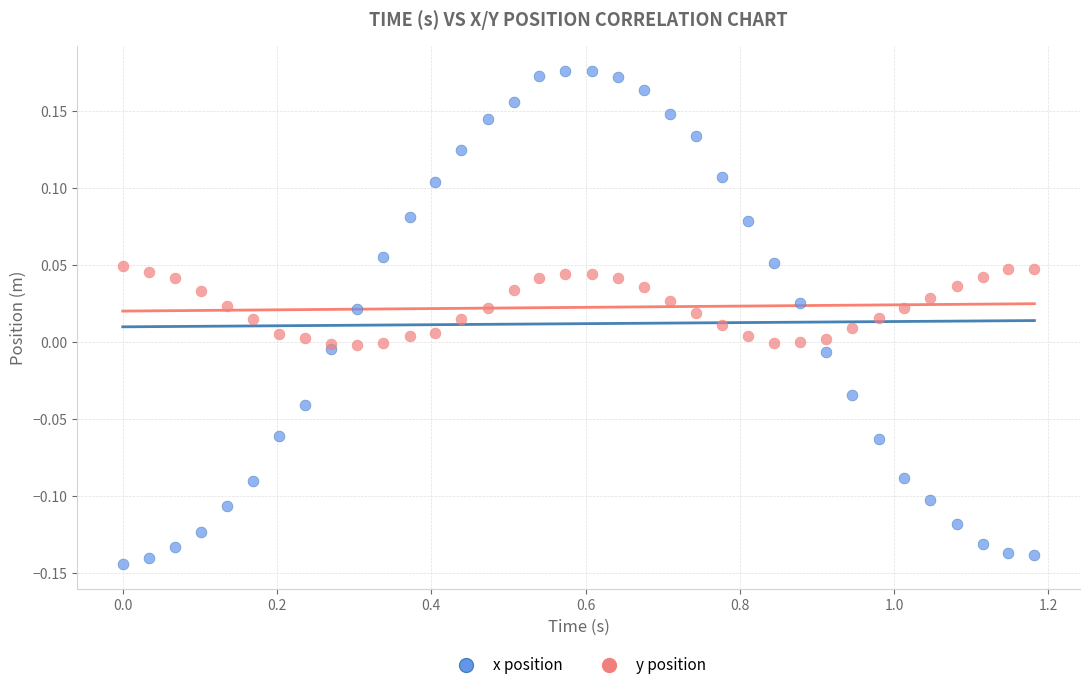

What are all the series names shown in the legend?

x position, y position